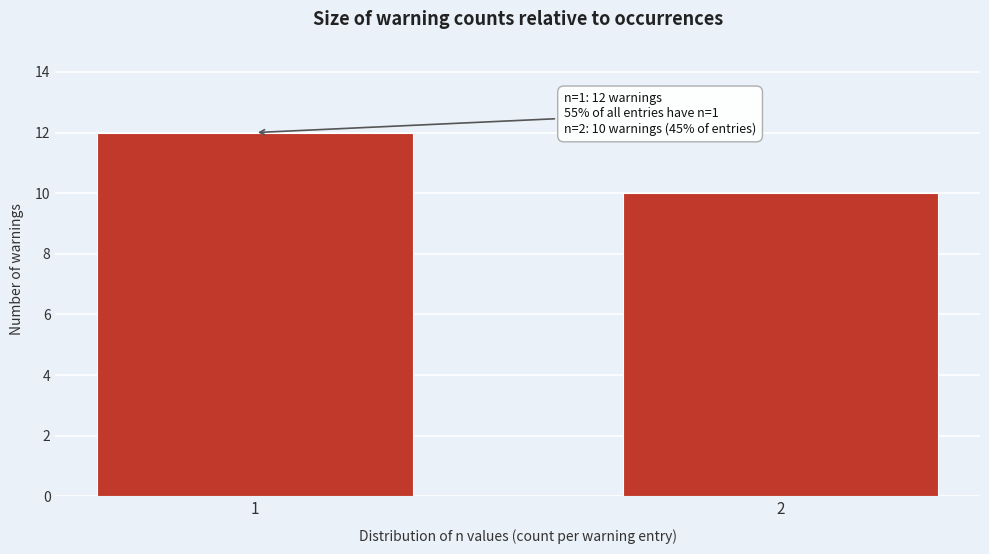

Reading left to right, extract all data points from this chart.

12	10